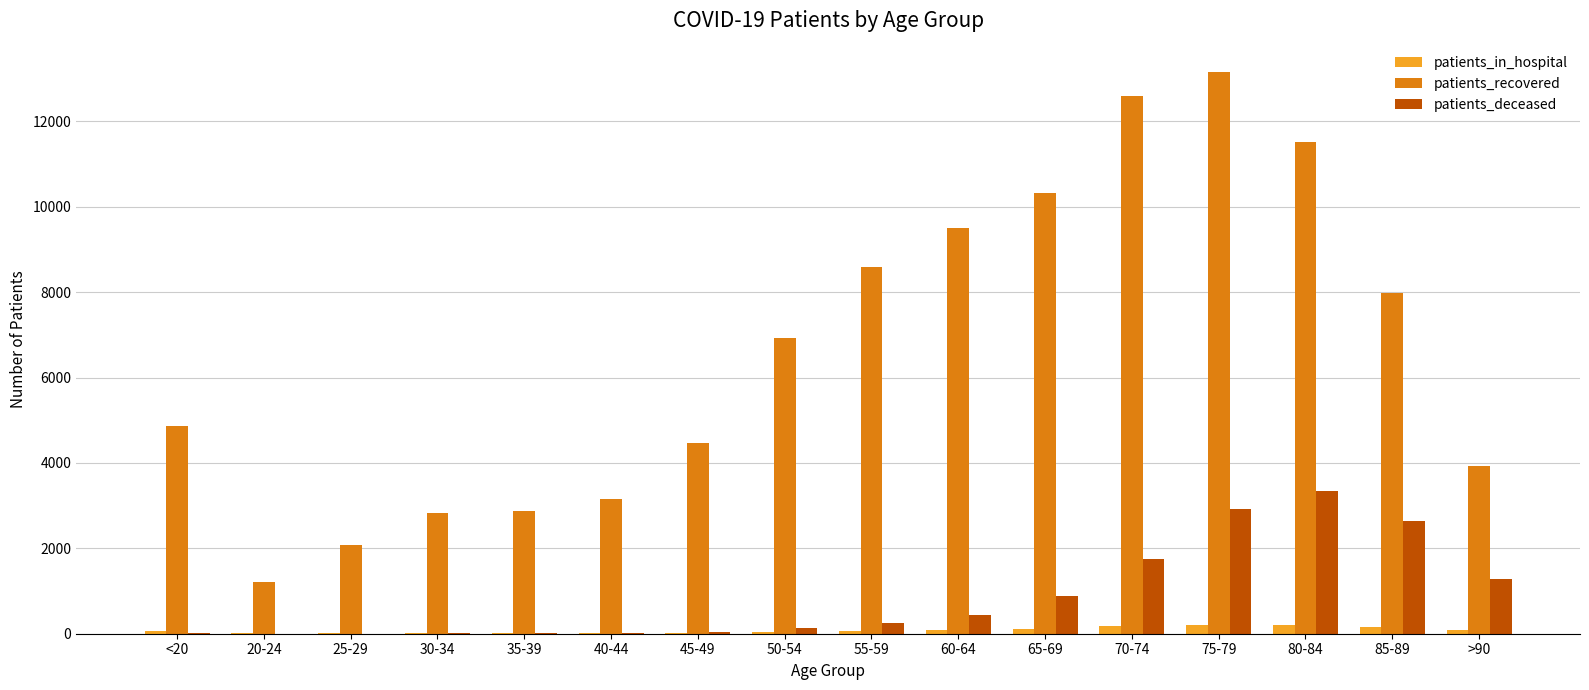

How many distinct data groups are displayed?

3